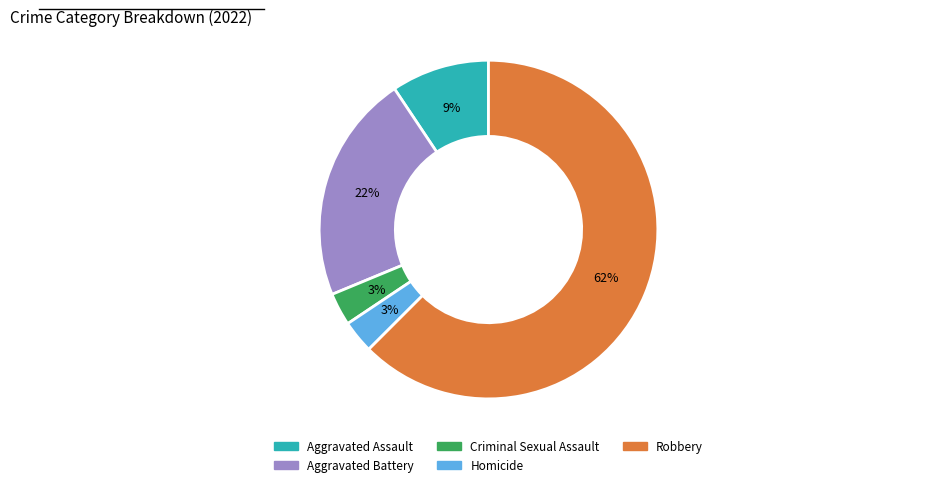

How many segments does this pie chart have?

5